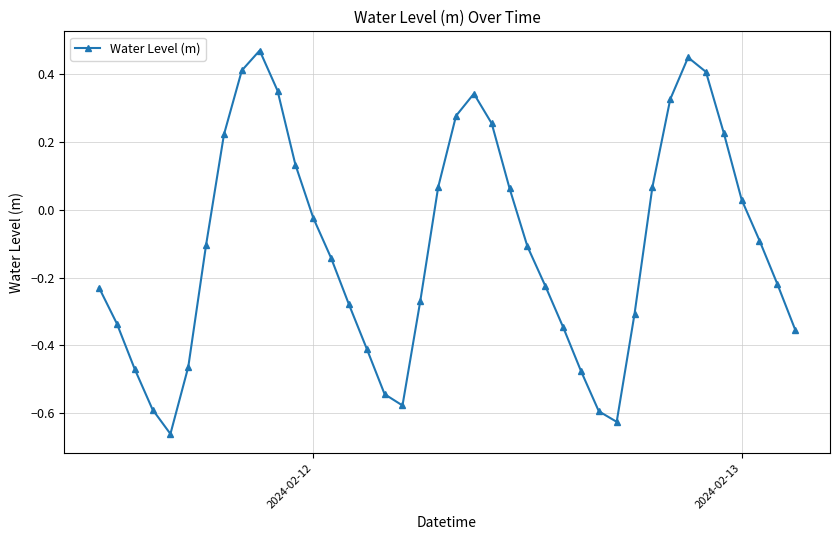

How many interior local valleys (lower than both neighbors) does the data have?

3